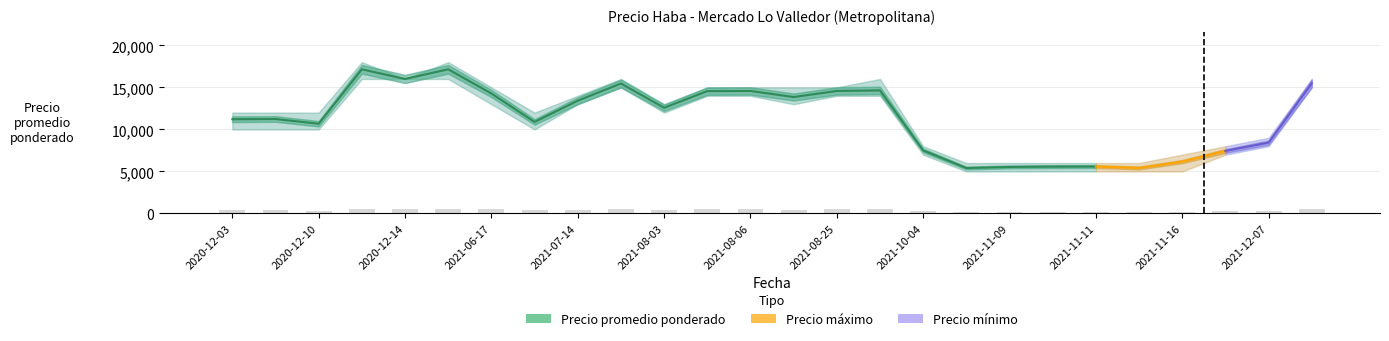

What is the lowest value of the Precio promedio ponderado series?

5404